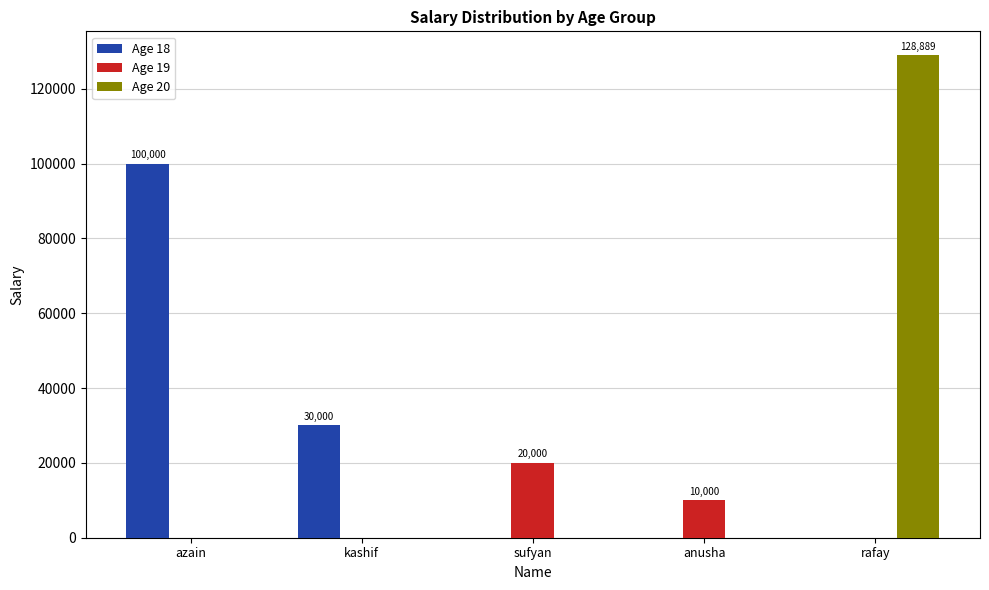

Reading left to right, extract all data points from this chart.

Age 18: azain=100000	kashif=30000	sufyan=0	anusha=0	rafay=0
Age 19: azain=0	kashif=0	sufyan=20000	anusha=10000	rafay=0
Age 20: azain=0	kashif=0	sufyan=0	anusha=0	rafay=128889